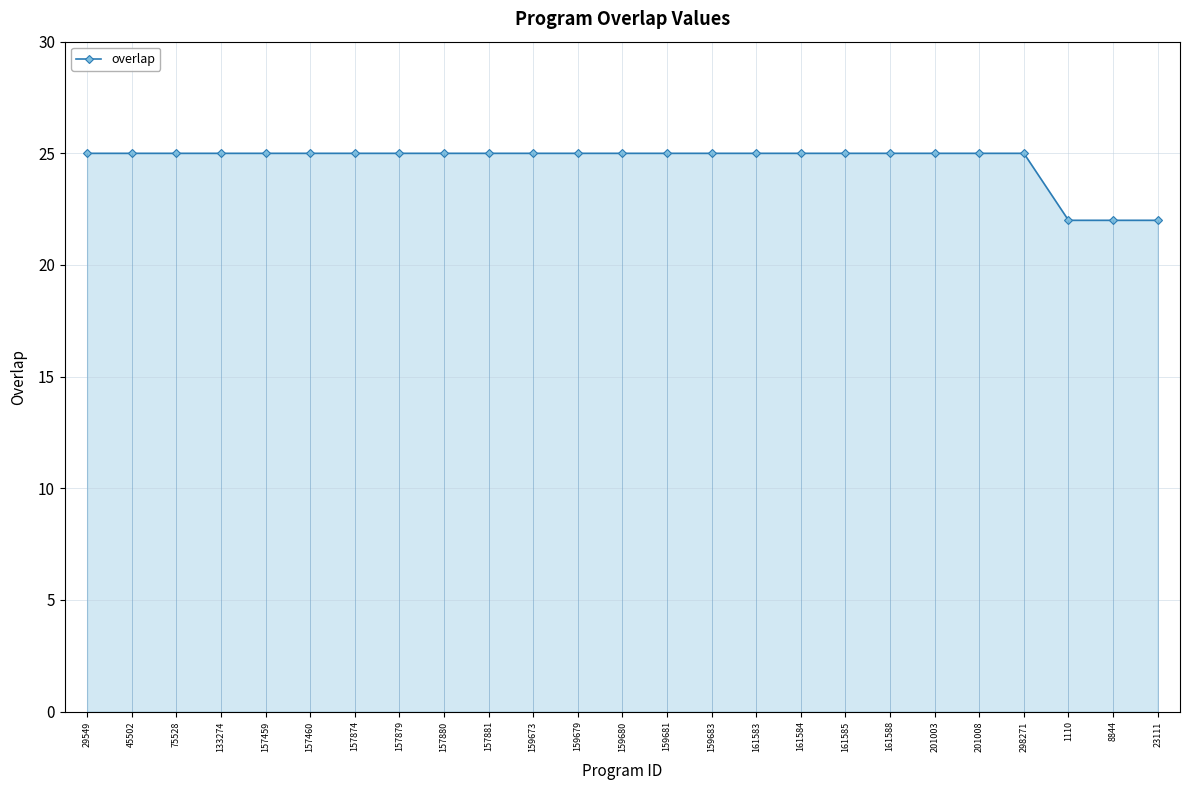

Which label corresponds to the largest value in the chart?

29549